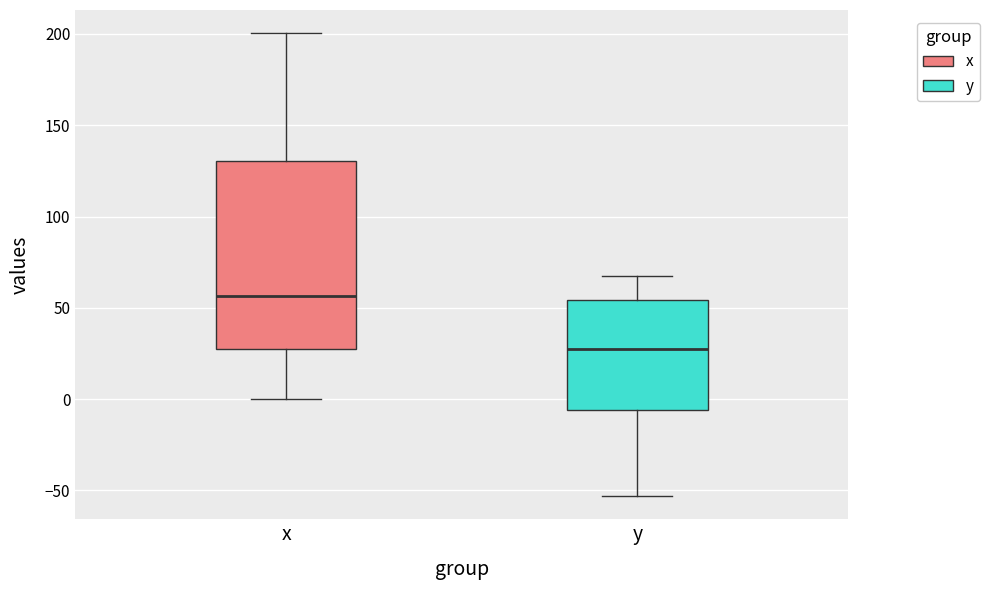

Where does the median line of the box for x sit on the y-axis? The values are not printed on the chart, so give them approximately, as read against the axis.

55